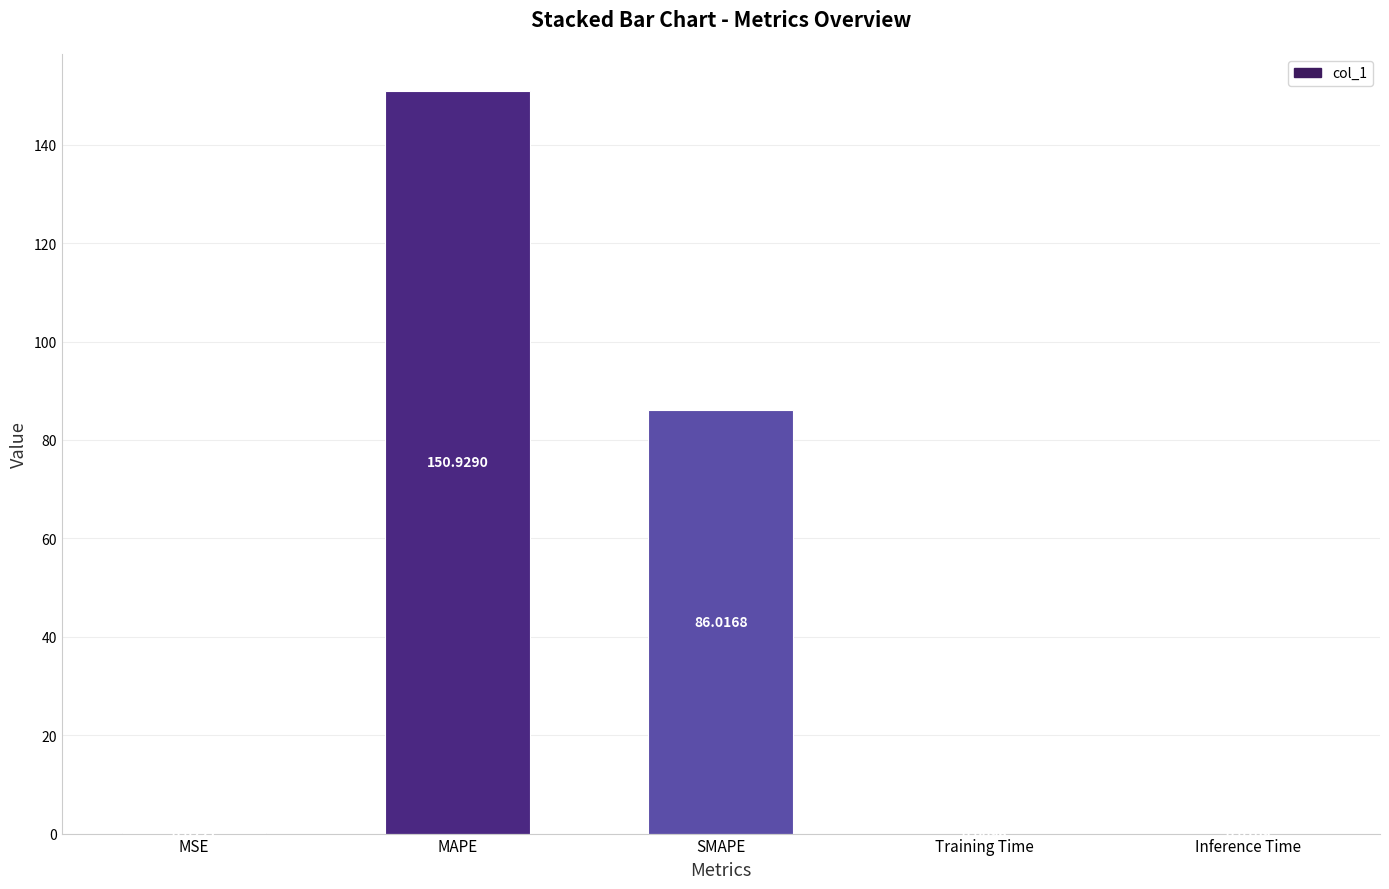

What is the sum of the values at MSE and SMAPE?

86.0